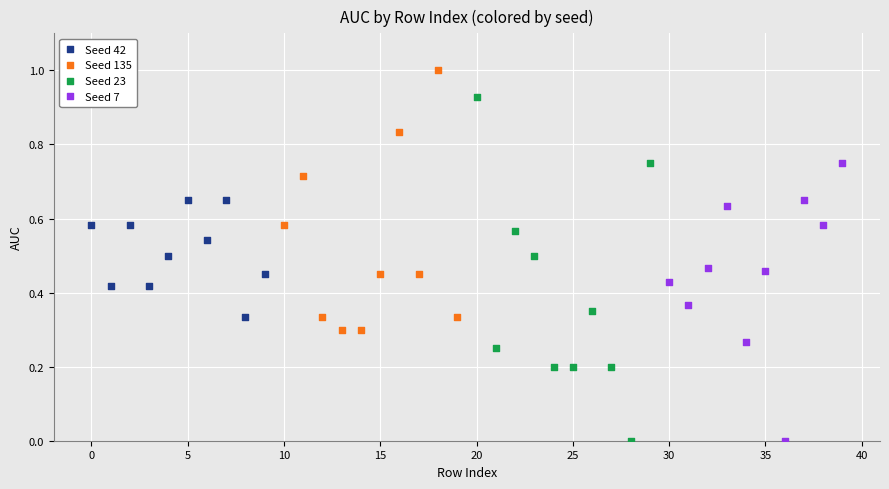

Which series has the widest spread of Y values?

Seed 23